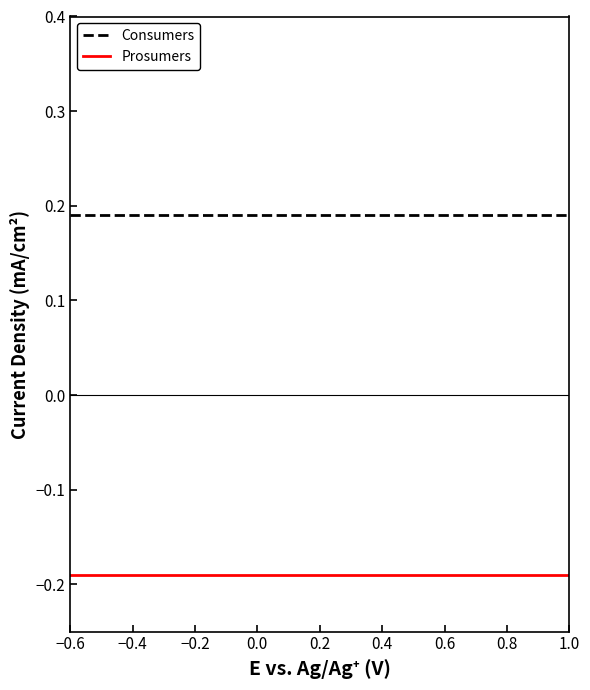

True or false: Prosumers and Consumers cross at least once.

False